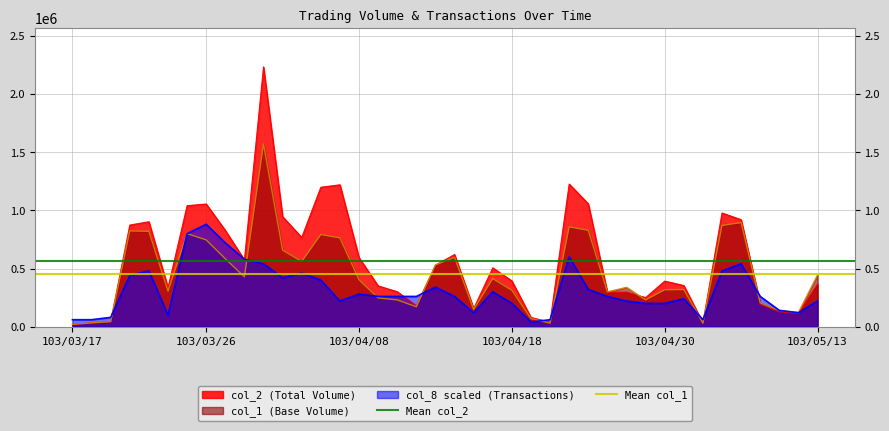

What is the sum of the Mean col_1 values at 103/03/26 and 103/03/17?

899500.0